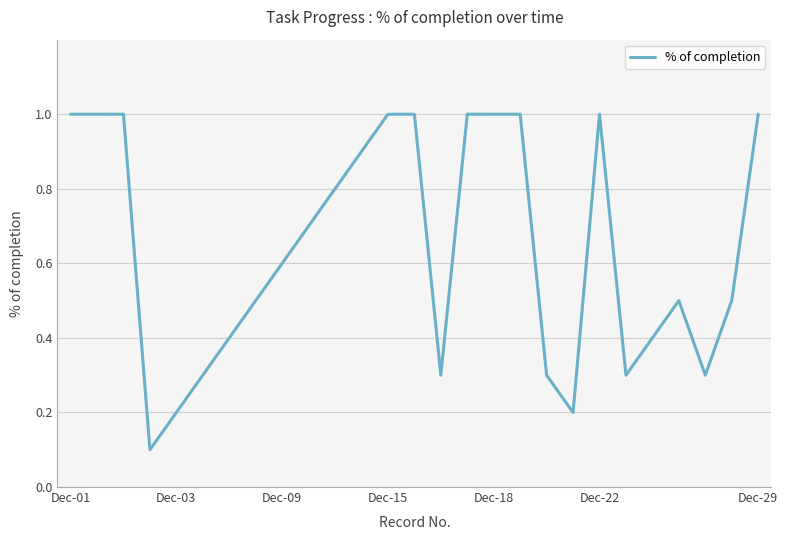

What is the difference between the maximum and minimum values?

0.9